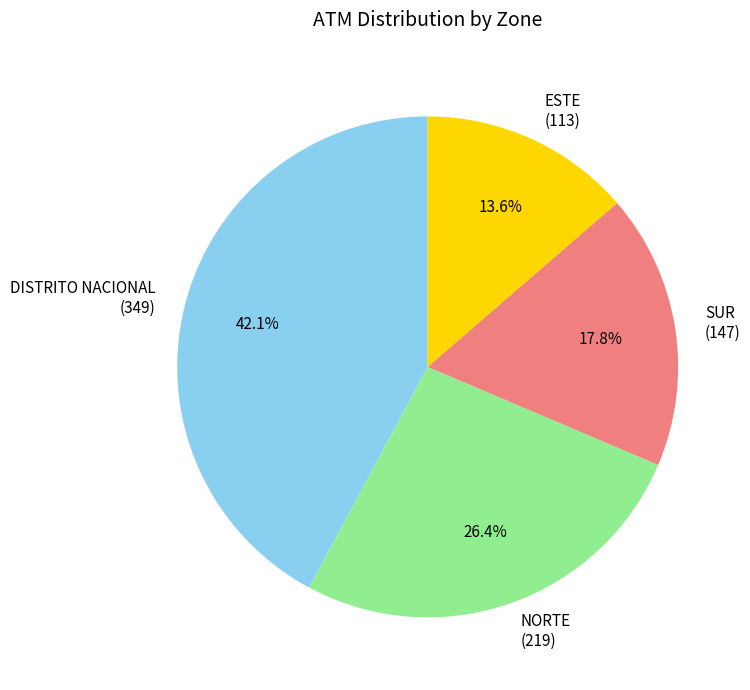

True or false: DISTRITO NACIONAL accounts for 42% of the total.

True